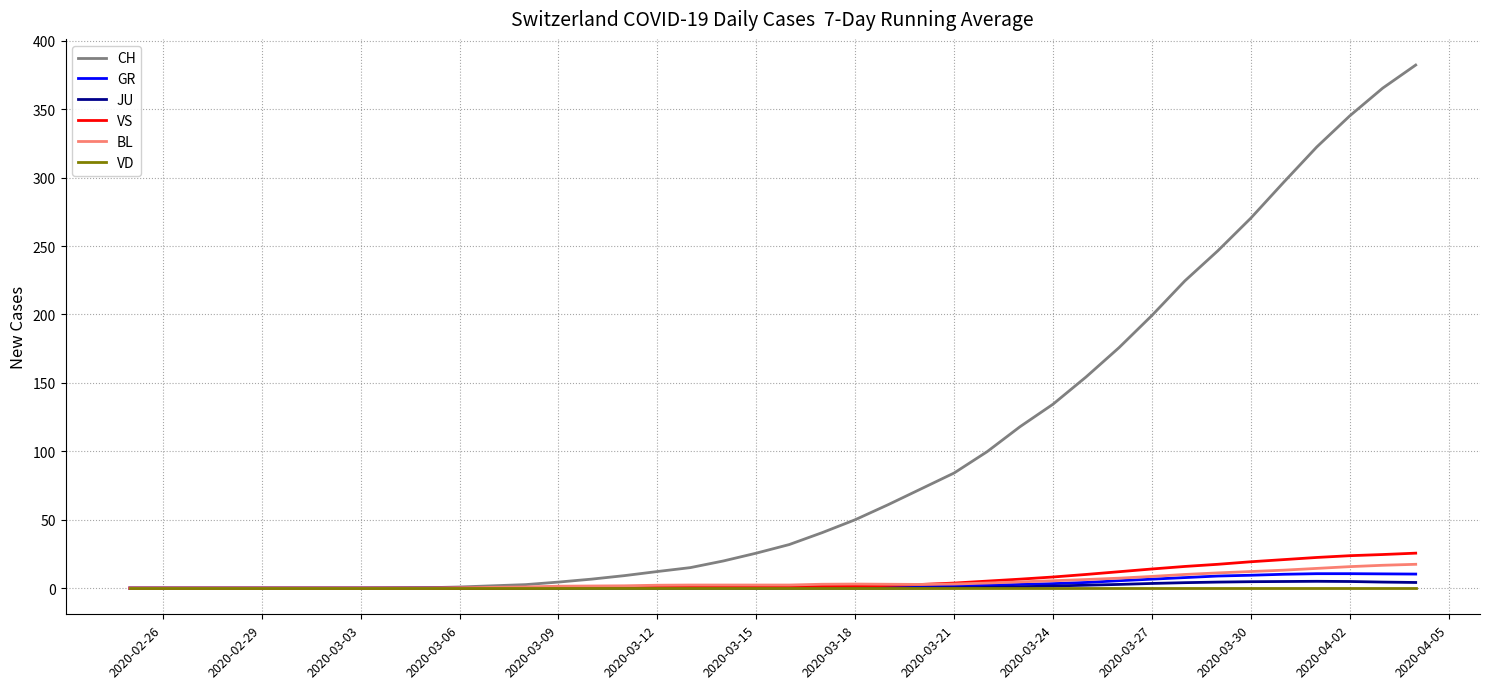

Which series has the largest range (max minus min)?

CH